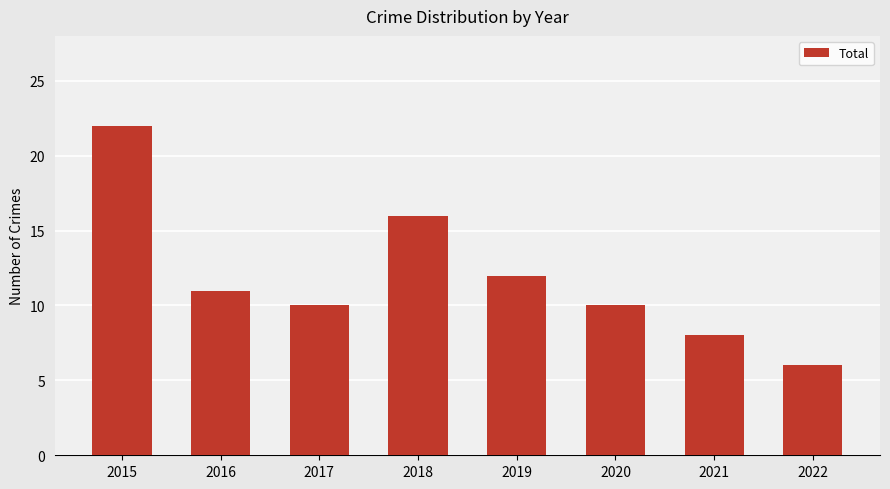

How many bars are there in total?

8